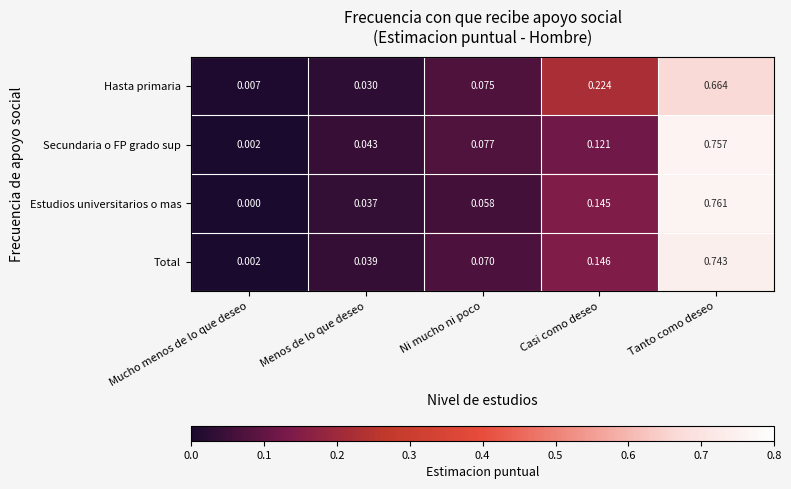

Which series has the largest total across all categories?

Estudios universitarios o mas